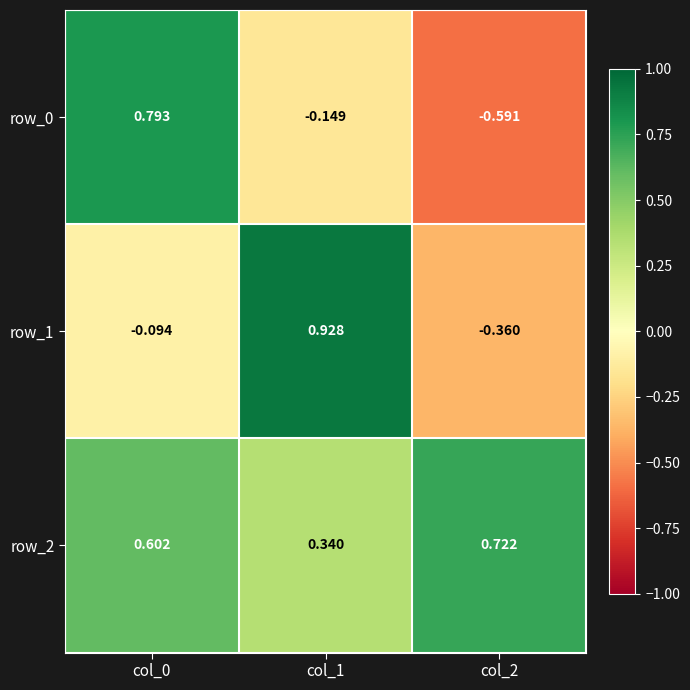

What is the maximum value shown in the chart?

0.9